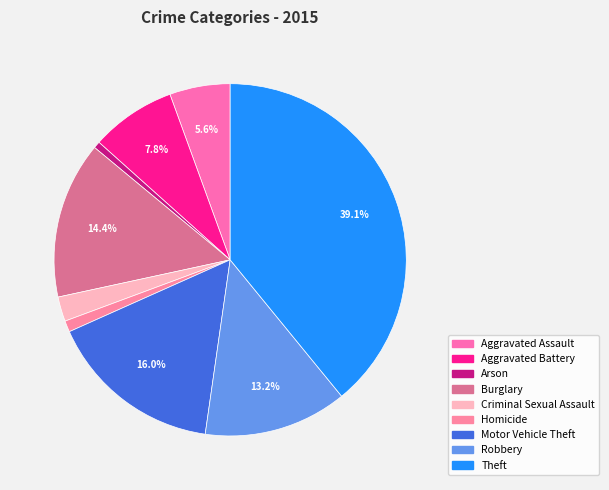

Which has a higher value, Homicide or Motor Vehicle Theft?

Motor Vehicle Theft